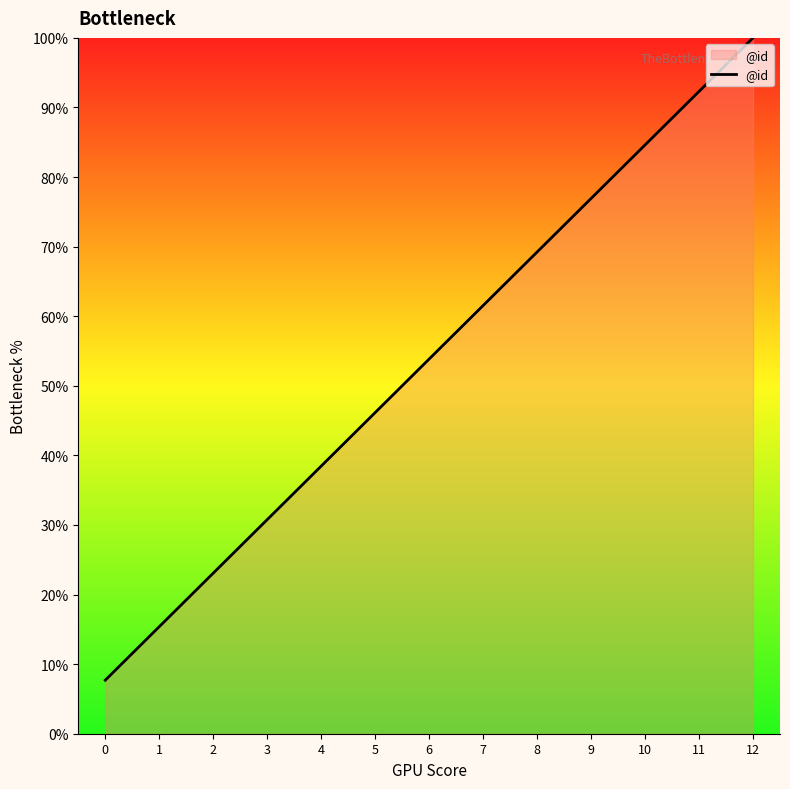

Is it true that the value at 6 is 53.8?

True